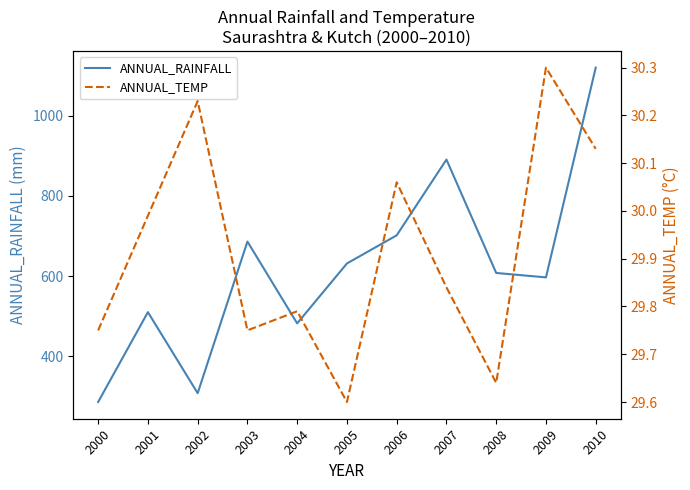

What is the sum of all ANNUAL_RAINFALL values?

6821.6